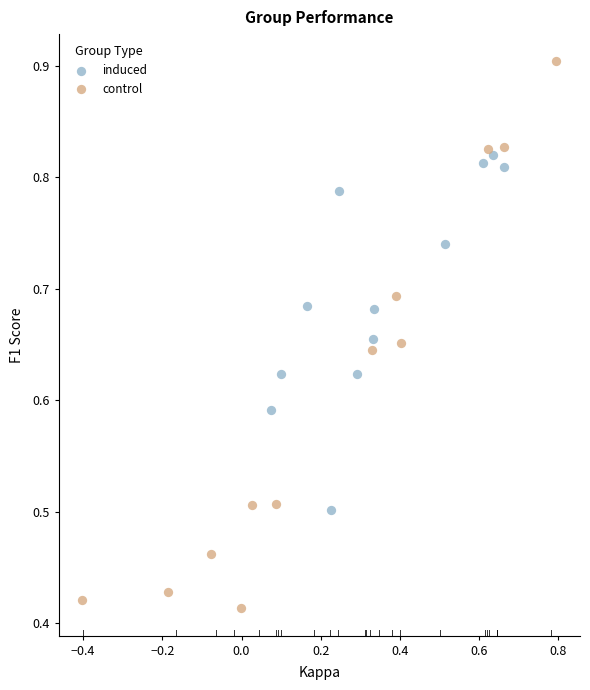

Which series contains the highest Y value?

control